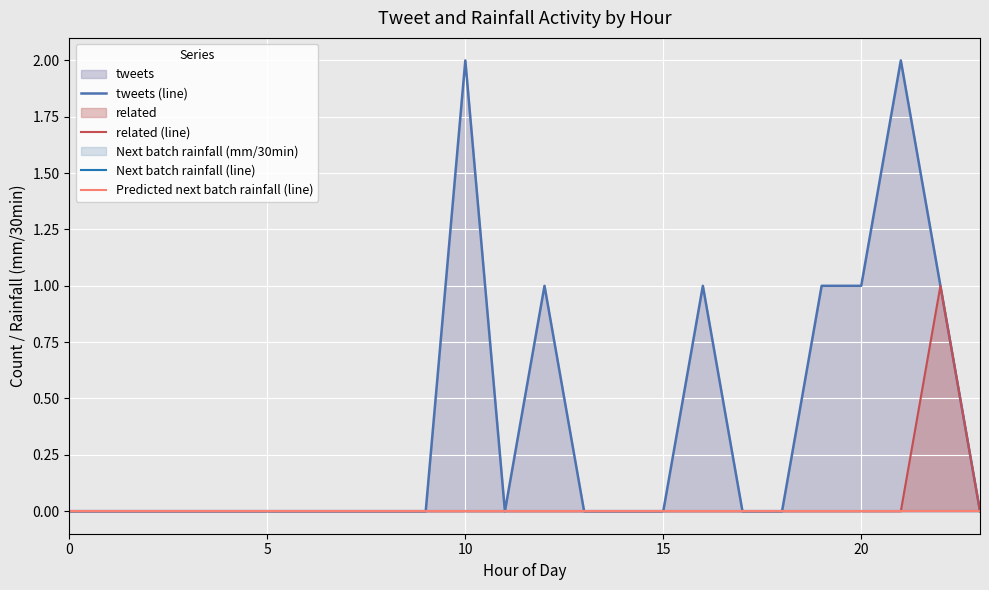

True or false: Next batch rainfall (line) and related (line) intersect in this chart.

False